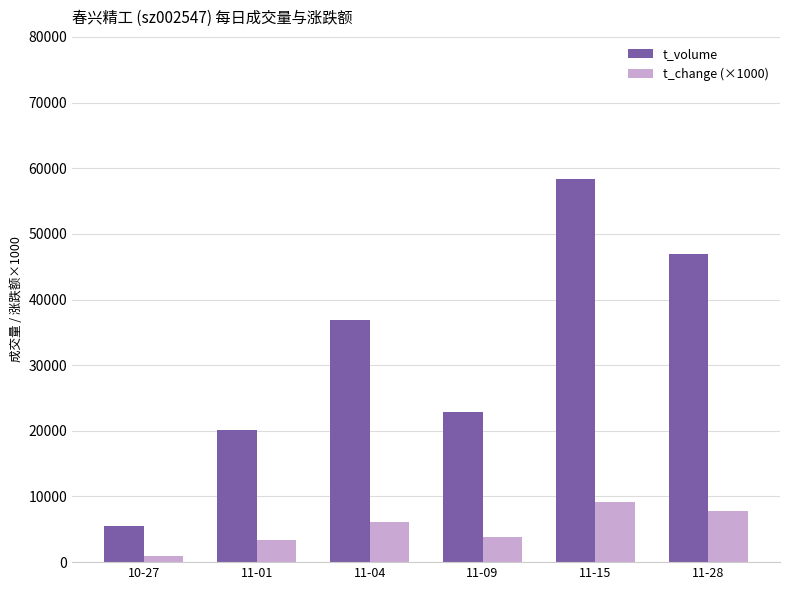

Where is t_volume nearest to the value 31923?

11-04